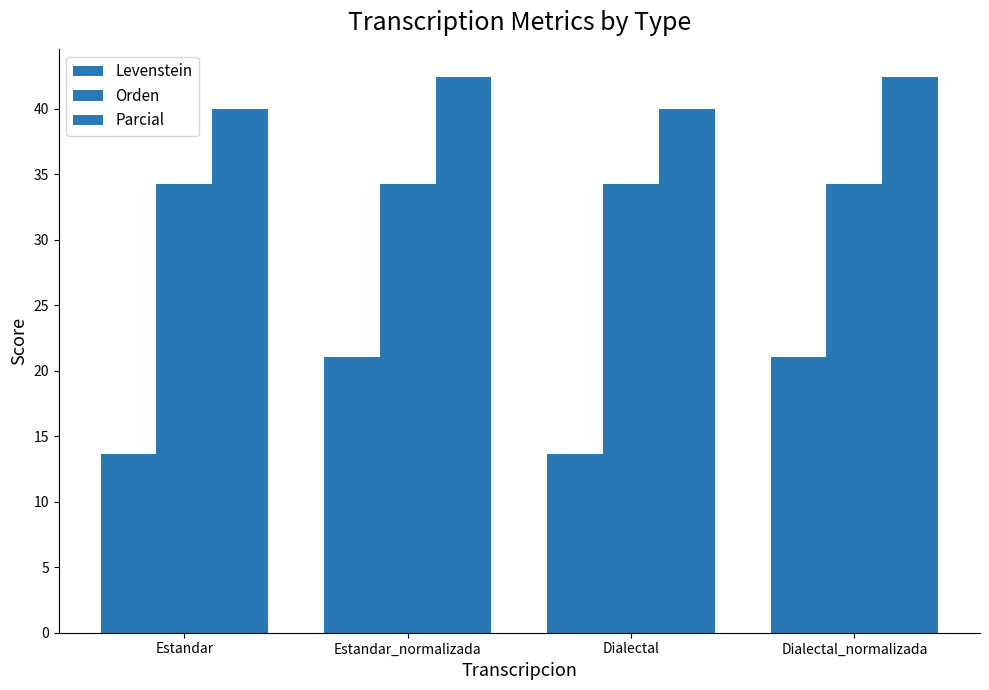

How many bars are there in each group?

3